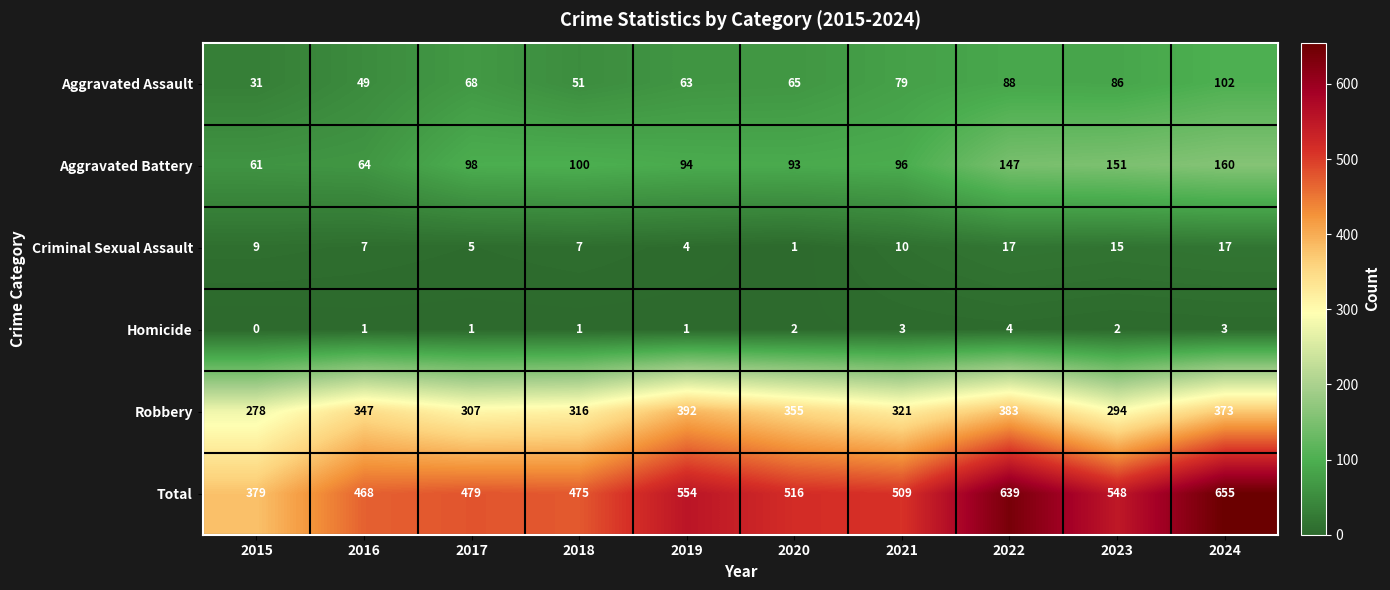

At how many categories does at least one series exceed 567?

2